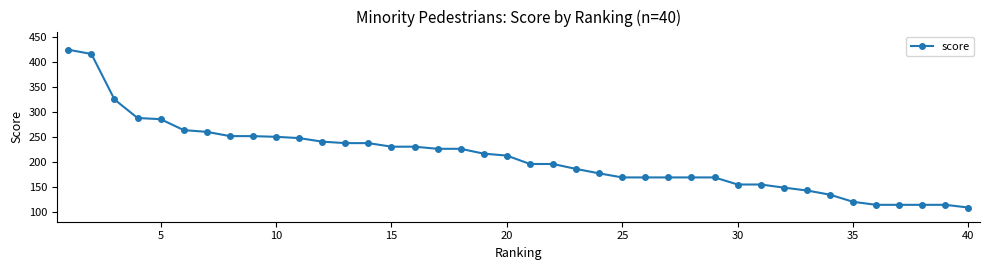

What is the average value?

208.1